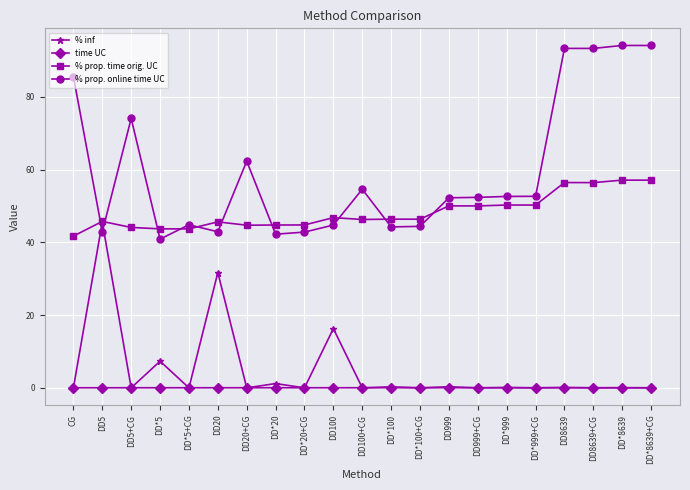

Where is the first local minimum for % inf?

DD5+CG